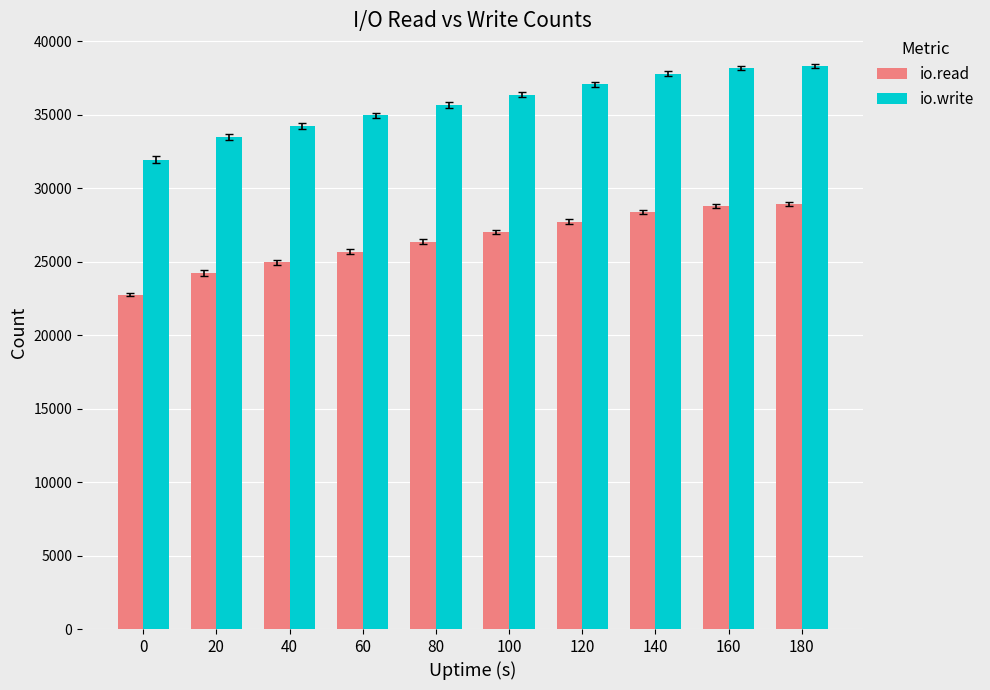

Does the chart contain stacked bars?

No